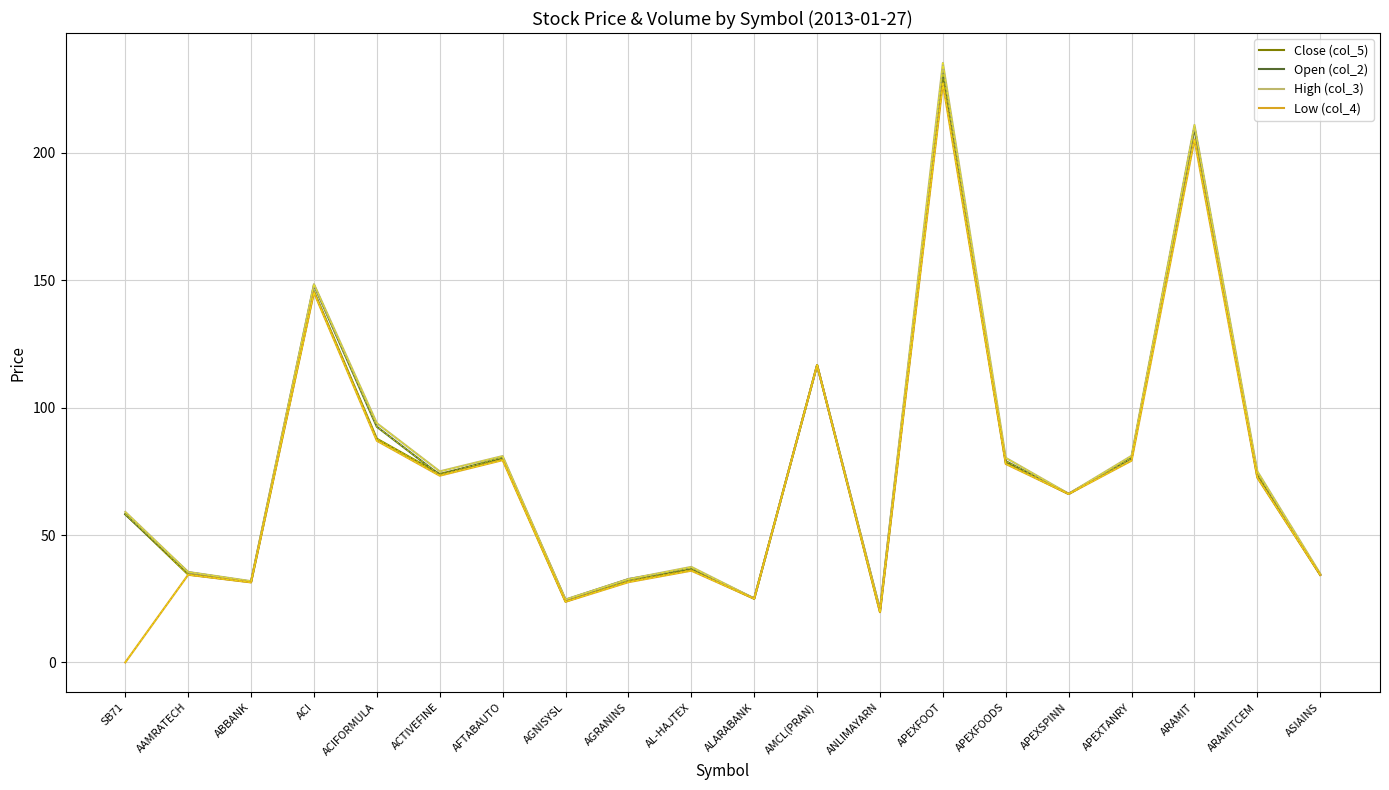

Is it true that Close (col_5) equals 16.4 at ALARABANK?

False